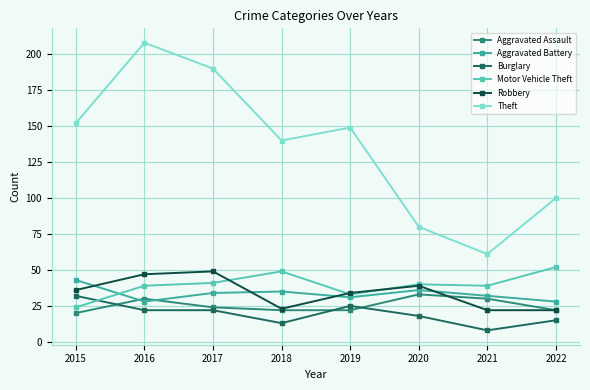

What value does the Robbery series have at 2020, to the nearest 10?

40